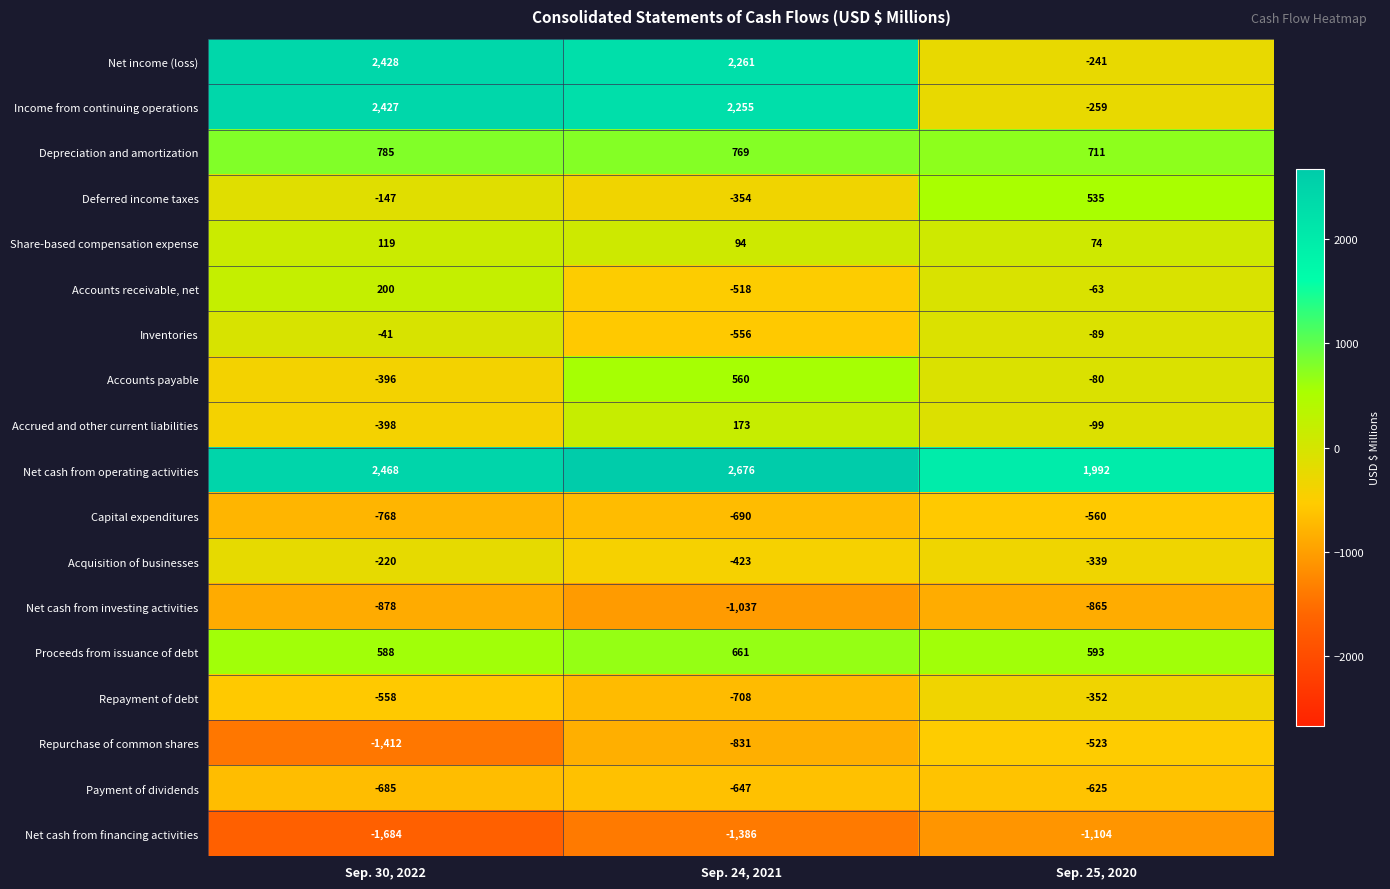

Read the Repayment of debt value at Sep. 25, 2020, to the nearest 5.

-350